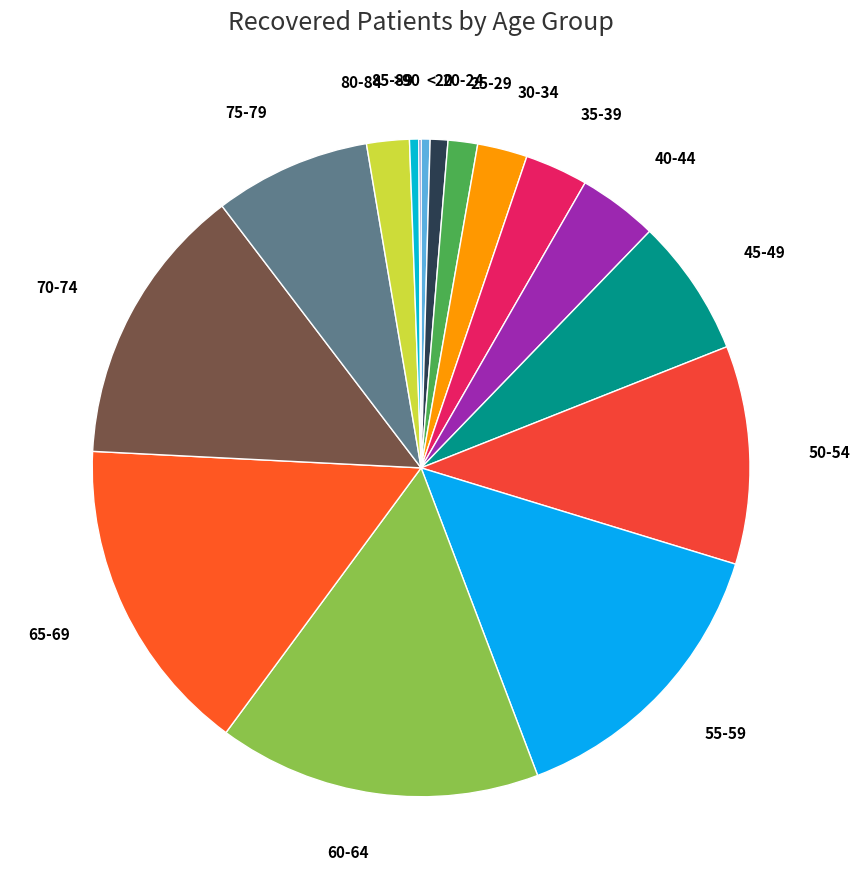

Is the sum of 70-74 and 35-39 greater than half?

No